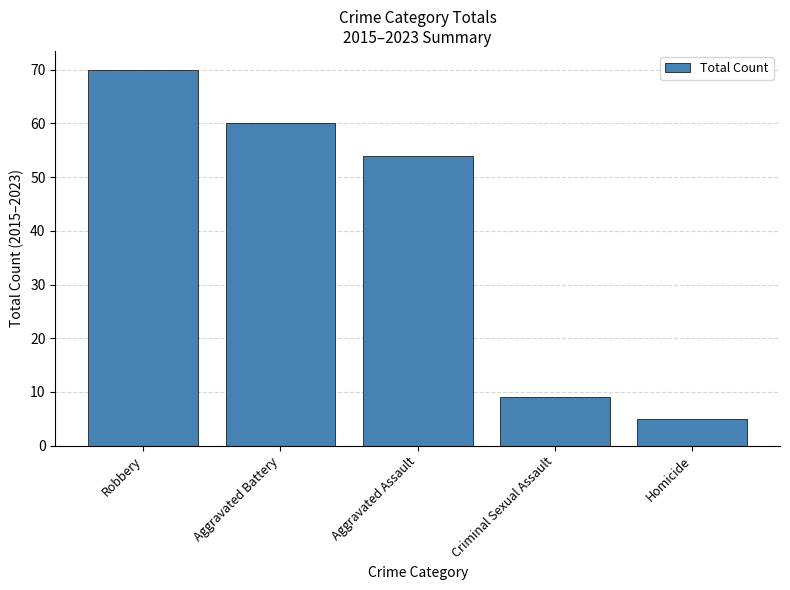

List the labels in order of value, smallest first.

Homicide, Criminal Sexual Assault, Aggravated Assault, Aggravated Battery, Robbery